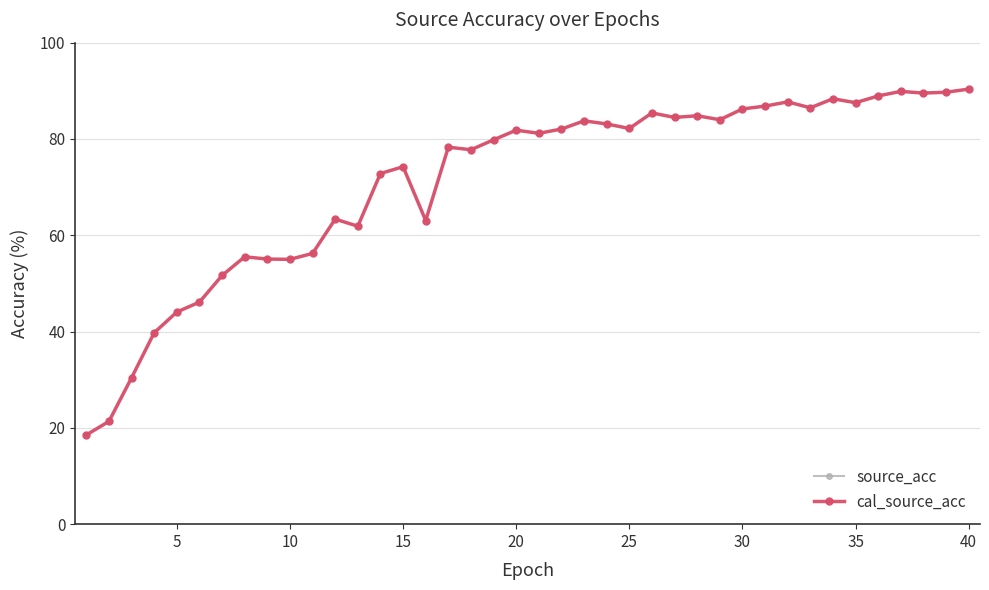

Does the chart have visible grid lines?

Yes